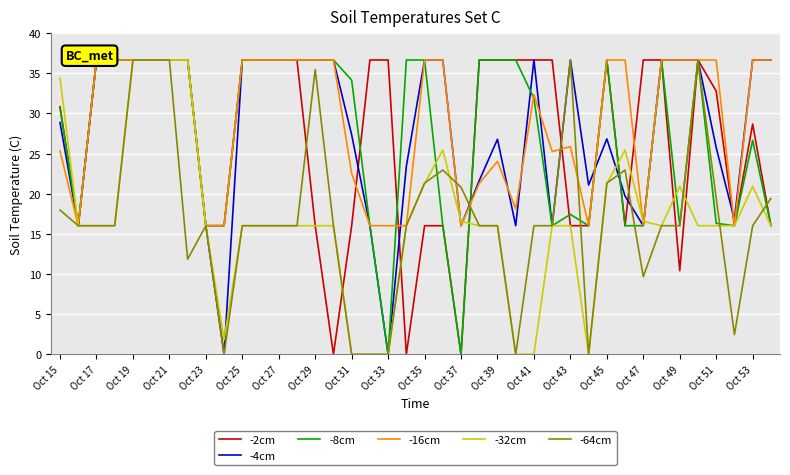

After their last crossing, which series has the higher values: -16cm or -32cm?

-16cm